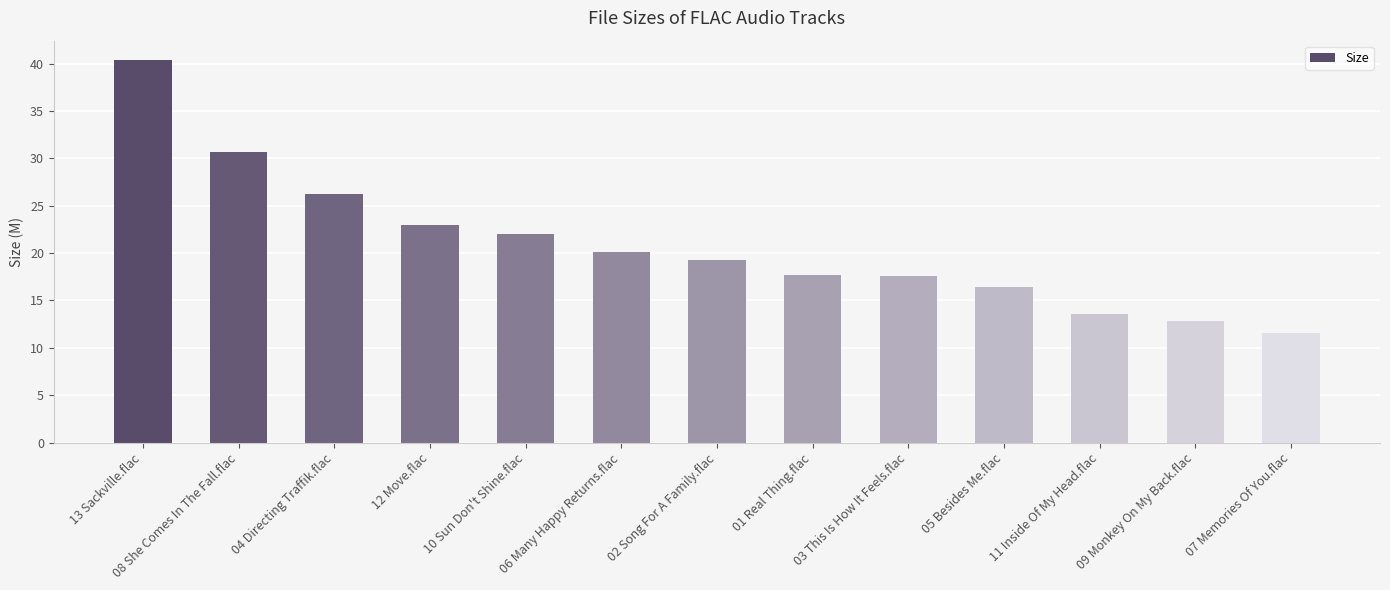

What is the label of the 8th bar from the left?

01 Real Thing.flac